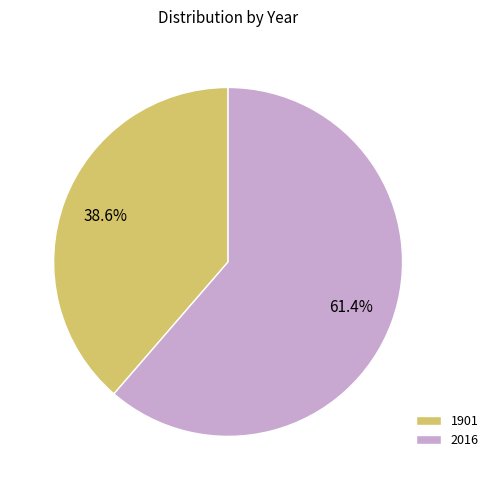

Is it true that 1901 is 39% of the pie?

True